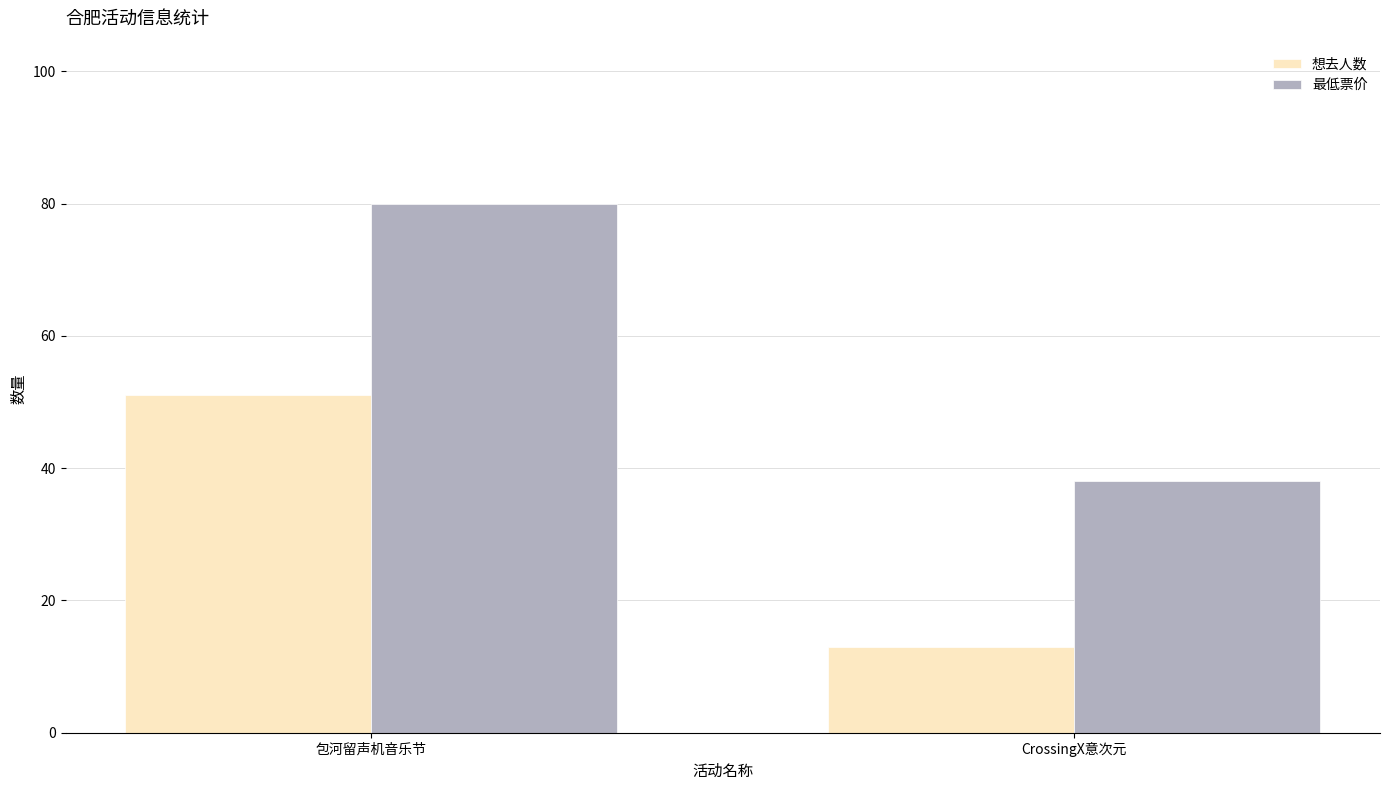

Which series has the largest range (max minus min)?

最低票价